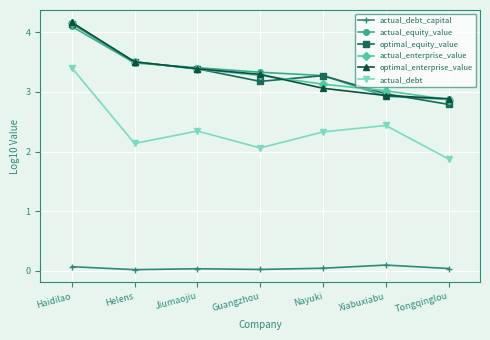

Rank the categories by actual_enterprise_value value from lowest to highest.

Tongqinglou, Xiabuxiabu, Nayuki, Guangzhou, Jiumaojiu, Helens, Haidilao